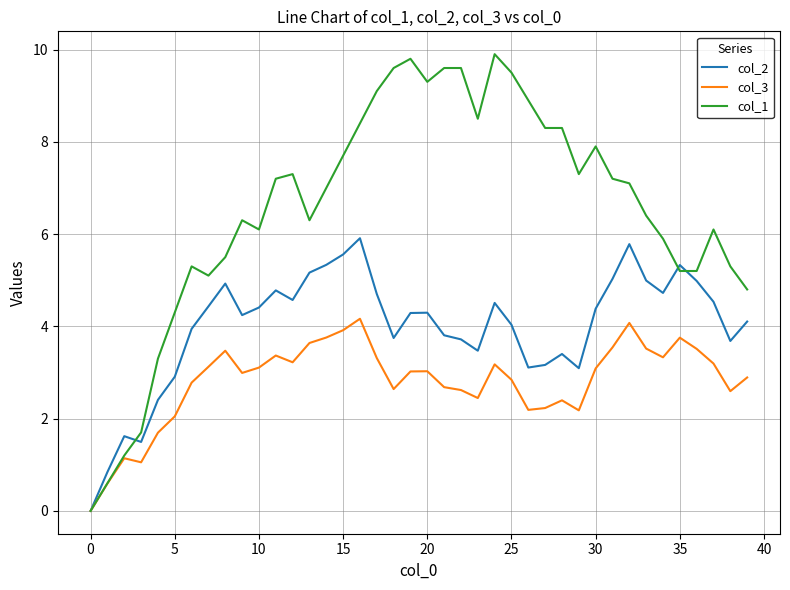

What is the maximum value for col_3?

4.2